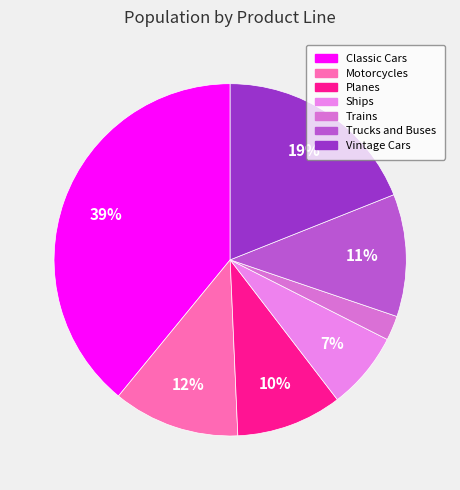

Is the sum of Motorcycles and Trains greater than half?

No